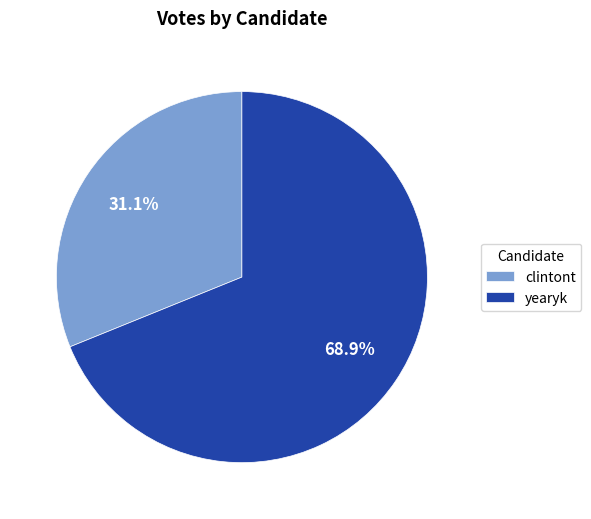

Is the sum of clintont and yearyk greater than half?

Yes